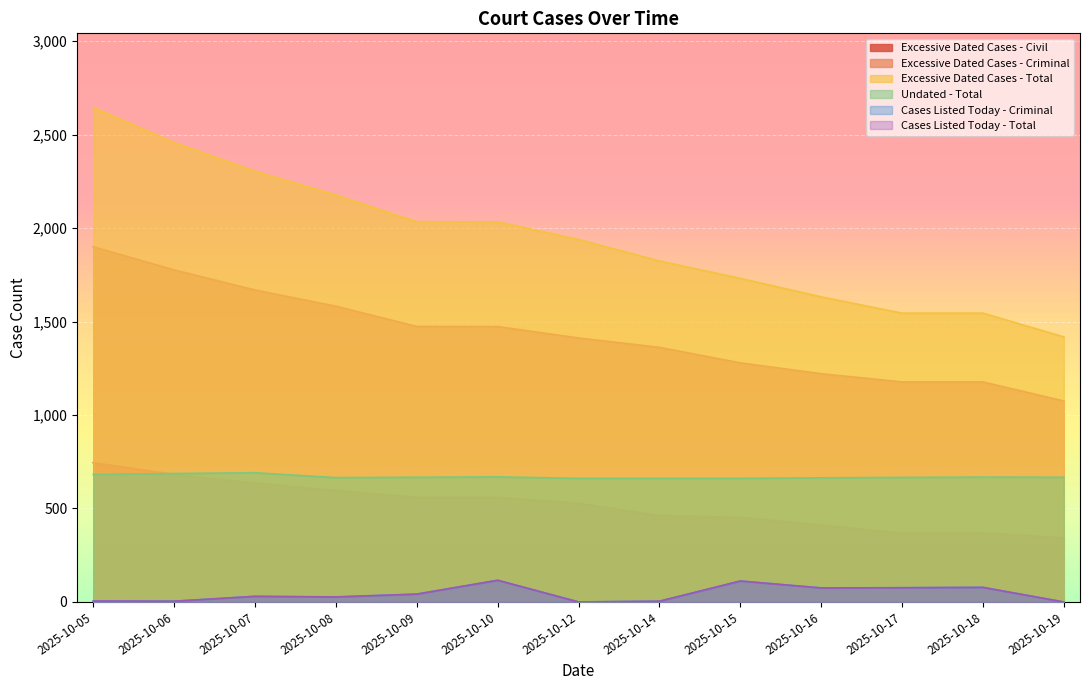

True or false: Cases Listed Today - Total and Cases Listed Today - Criminal intersect in this chart.

False